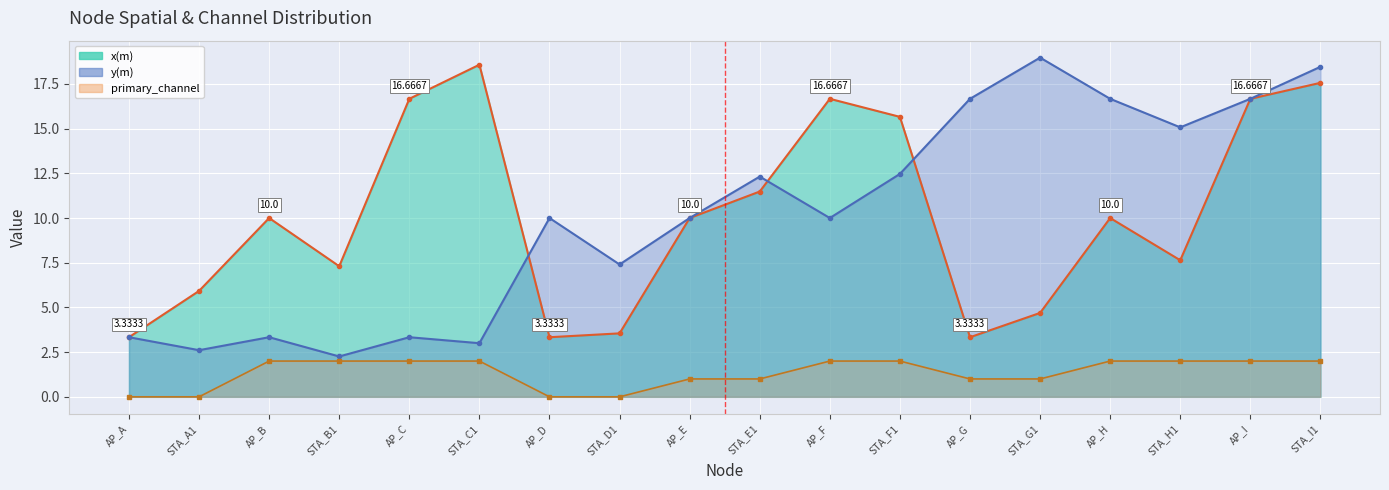

Where do y(m) and x(m) first cross each other?

STA_C1 and AP_D